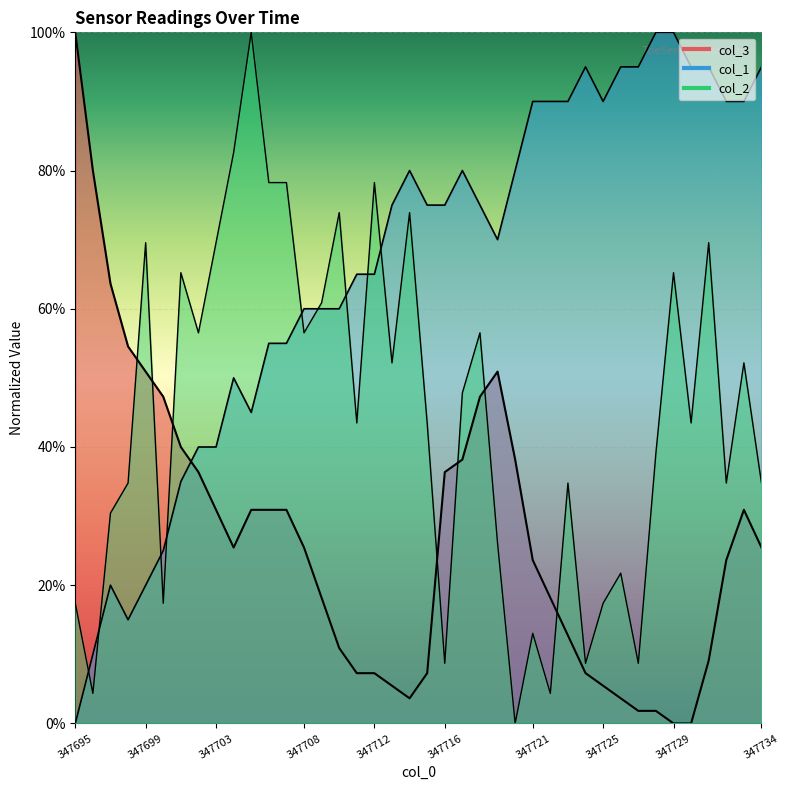

How many interior local valleys does the col_1 series have?

4